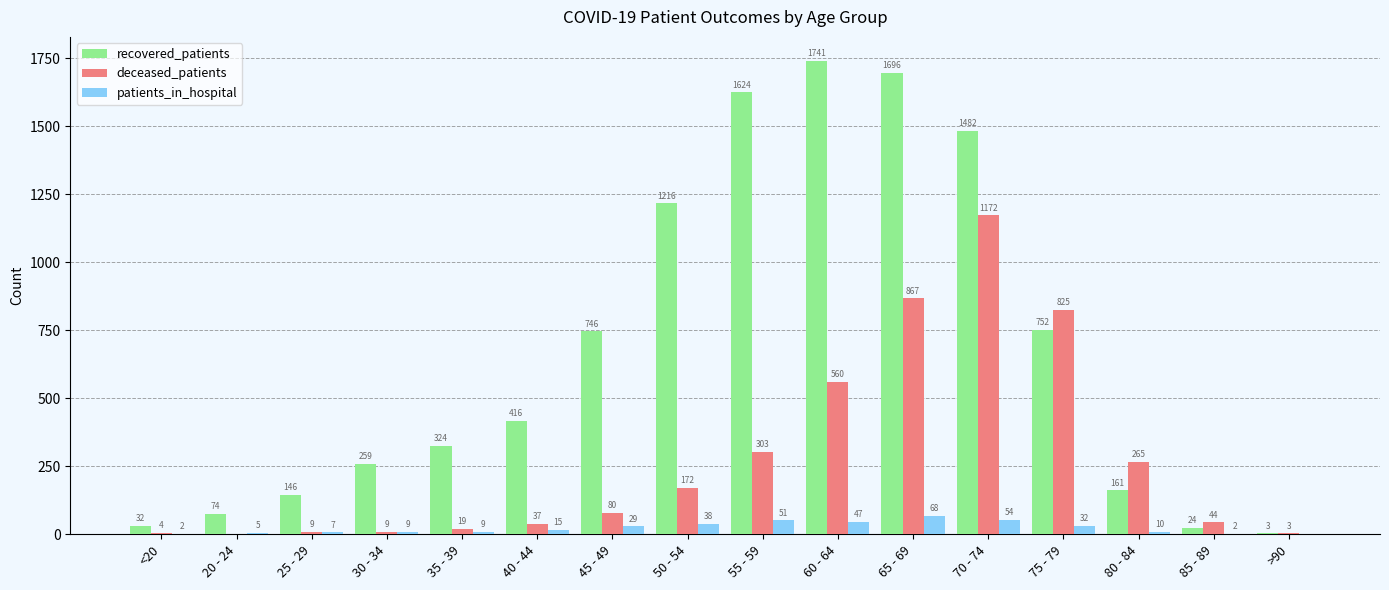

True or false: recovered_patients has a value of 640 at 55 - 59.

False